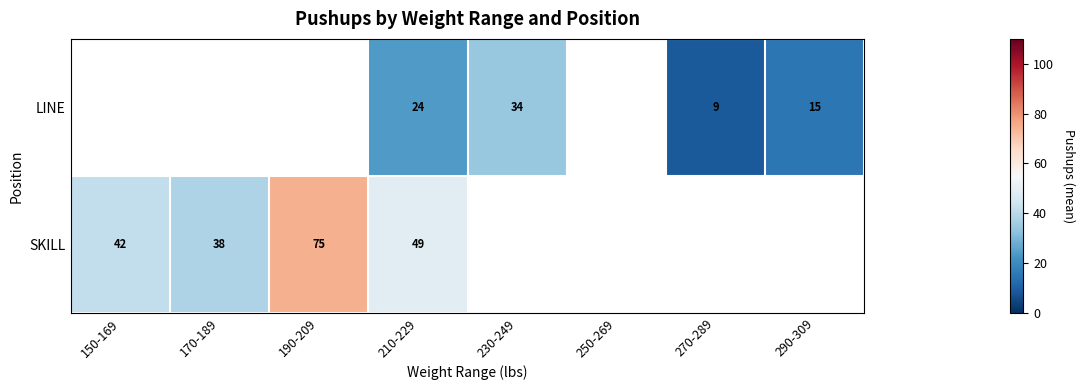

True or false: LINE has a value of 5.6 at 270-289.

False